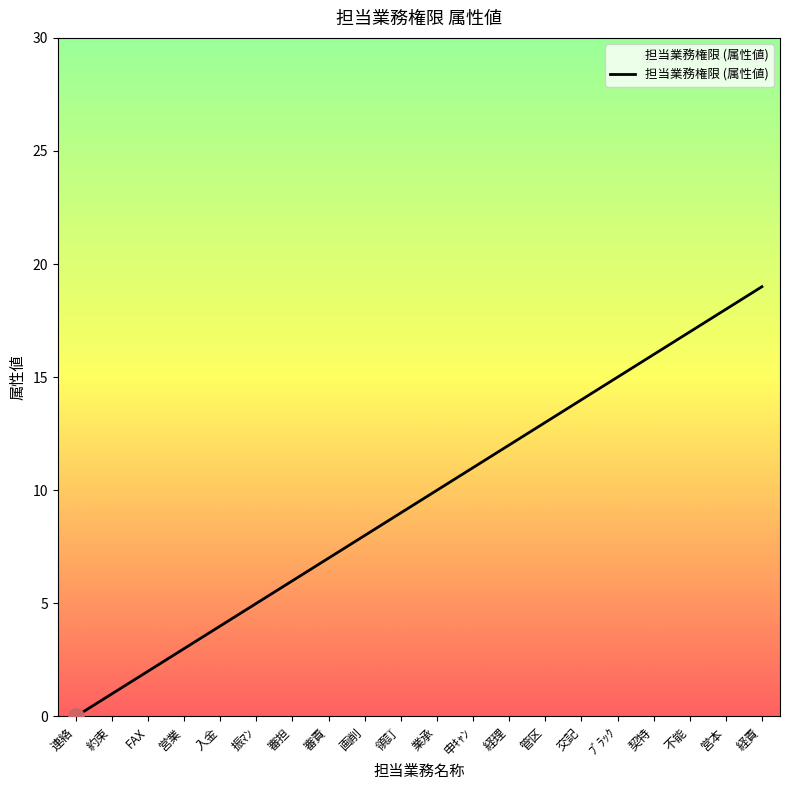

Which has a higher value, 経理 or 連絡?

経理